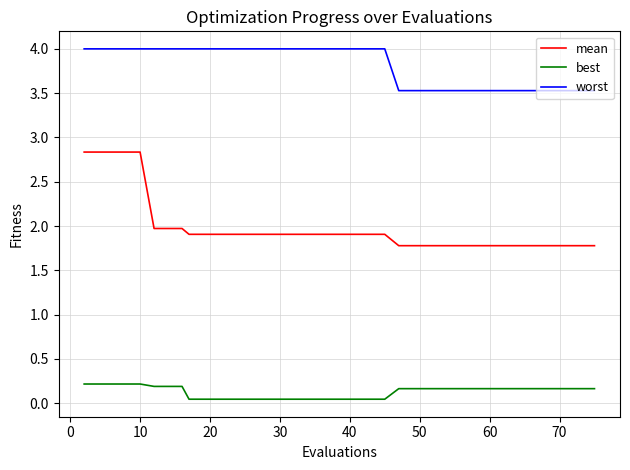

Which series has the largest total across all categories?

worst